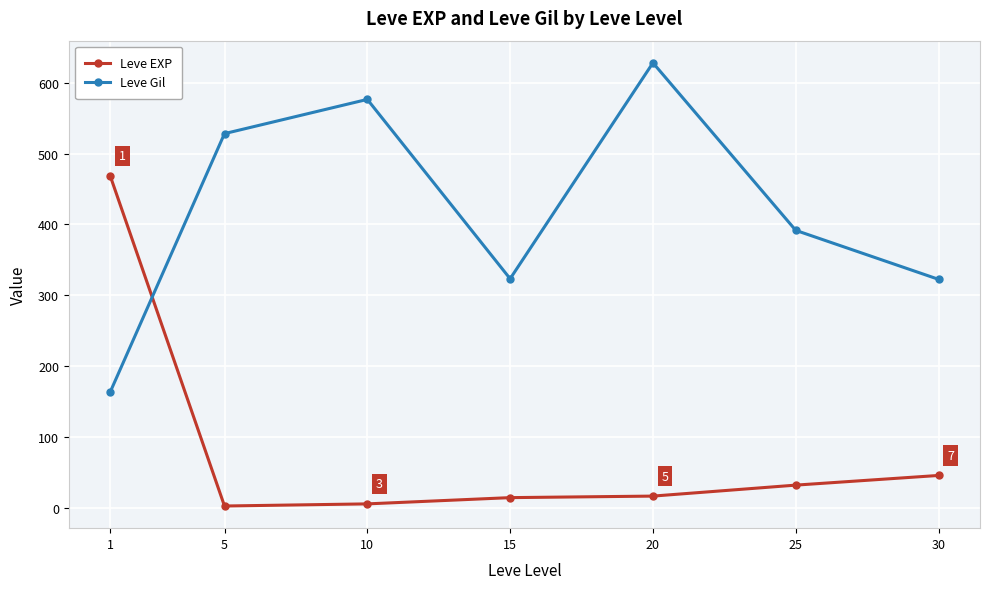

After their last crossing, which series has the higher values: Leve EXP or Leve Gil?

Leve Gil